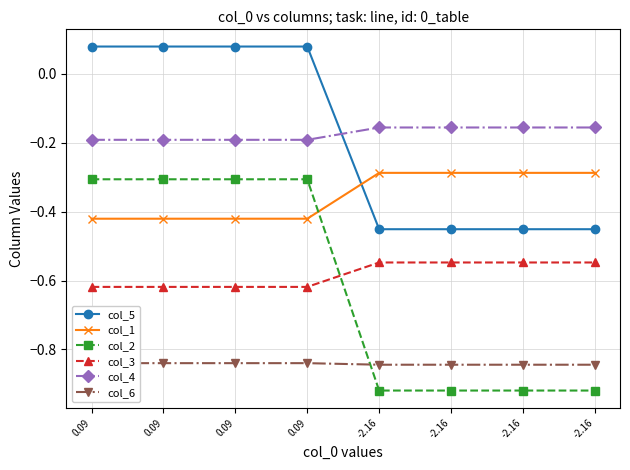

What is the minimum value shown in the chart?

-0.9